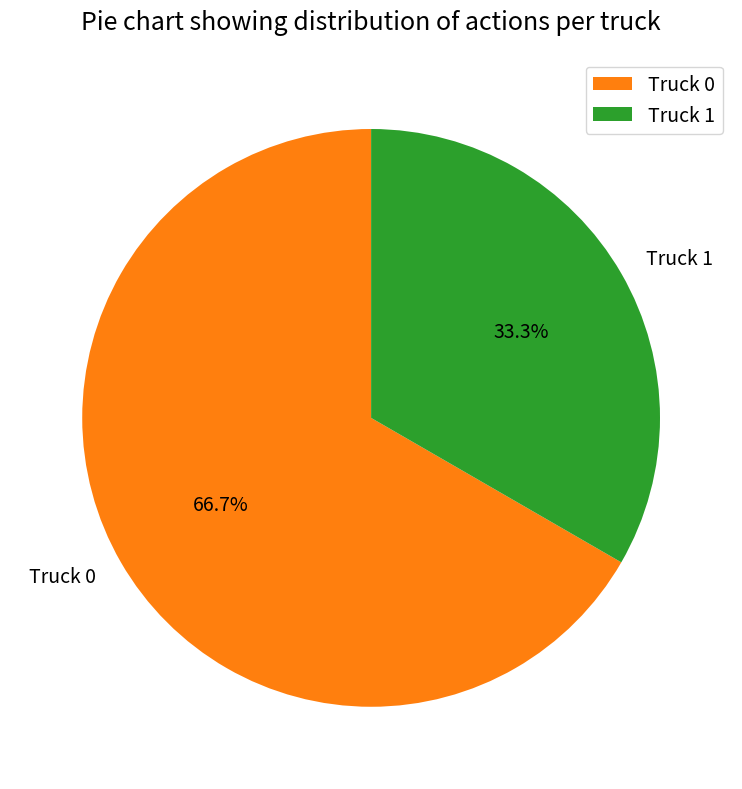

Does Truck 0 represent more than half of the total?

Yes